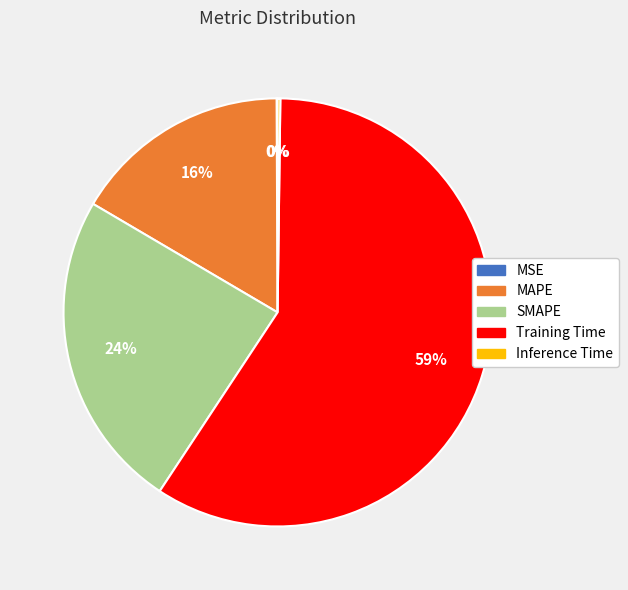

Approximately how many times larger is the value at MAPE compared to Training Time?

0.3